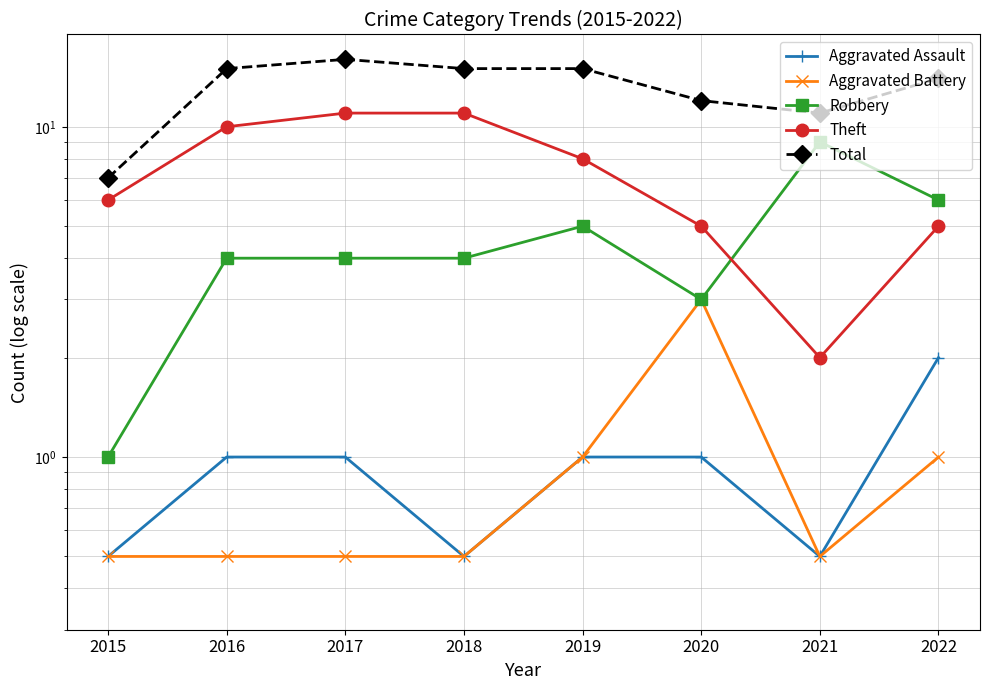

Where is Aggravated Battery nearest to the value 1?

2019